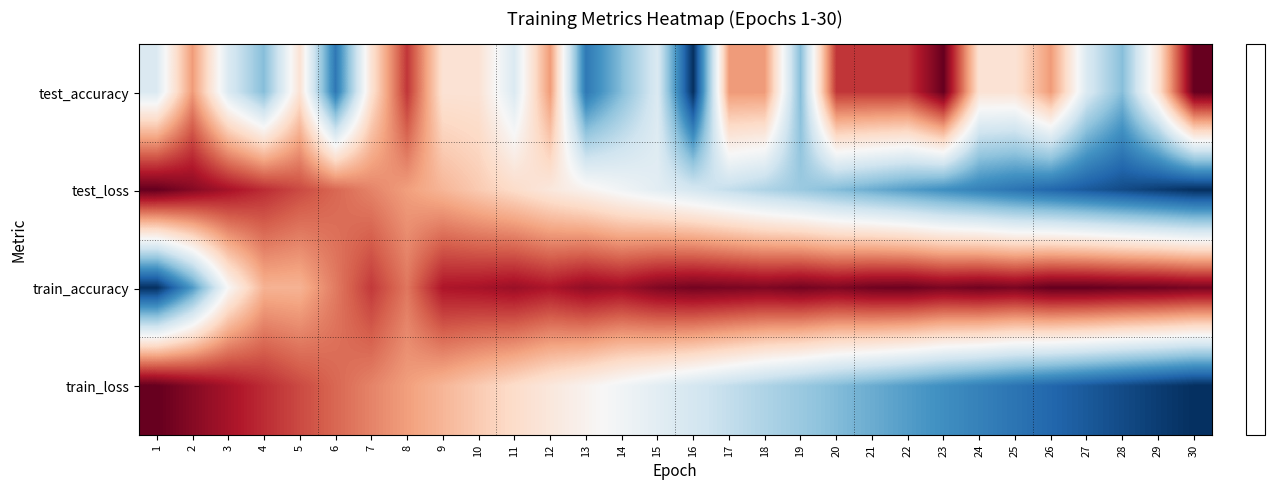

What is the difference between the highest and lowest values at 3?

1.0